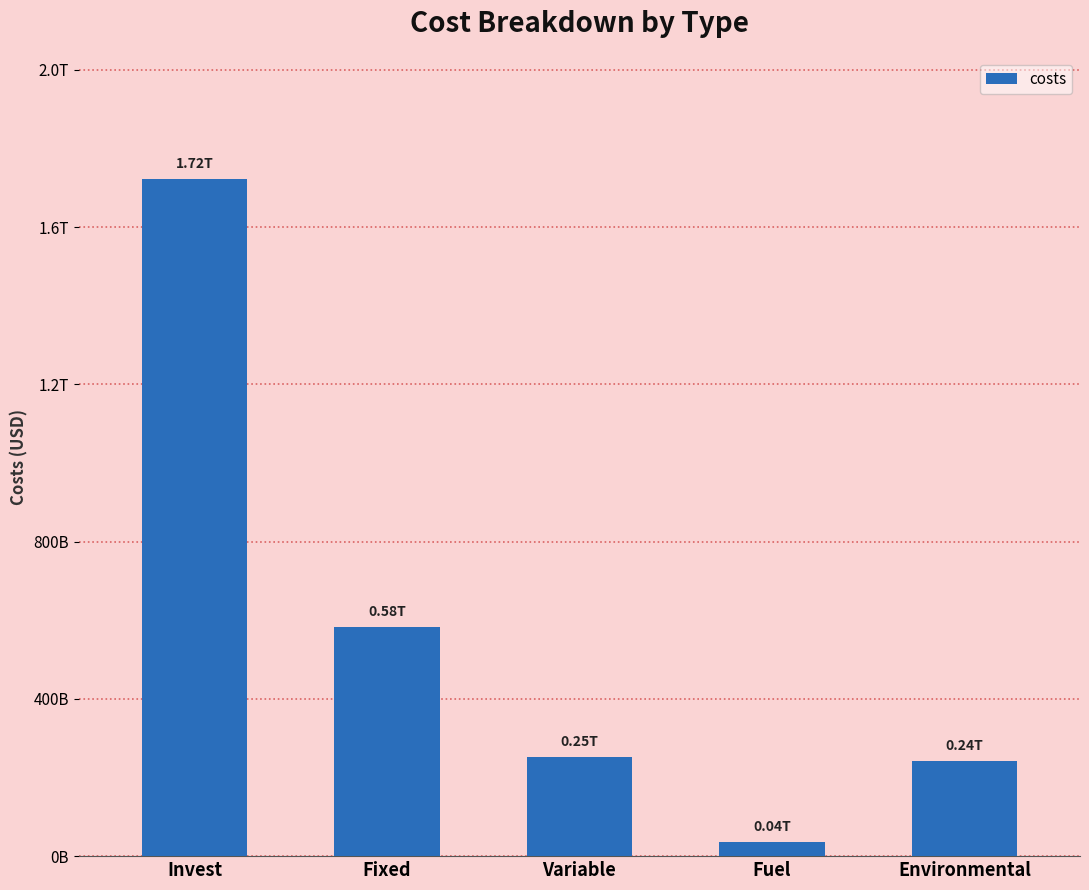

What is the label of the 2nd bar from the right?

Fuel